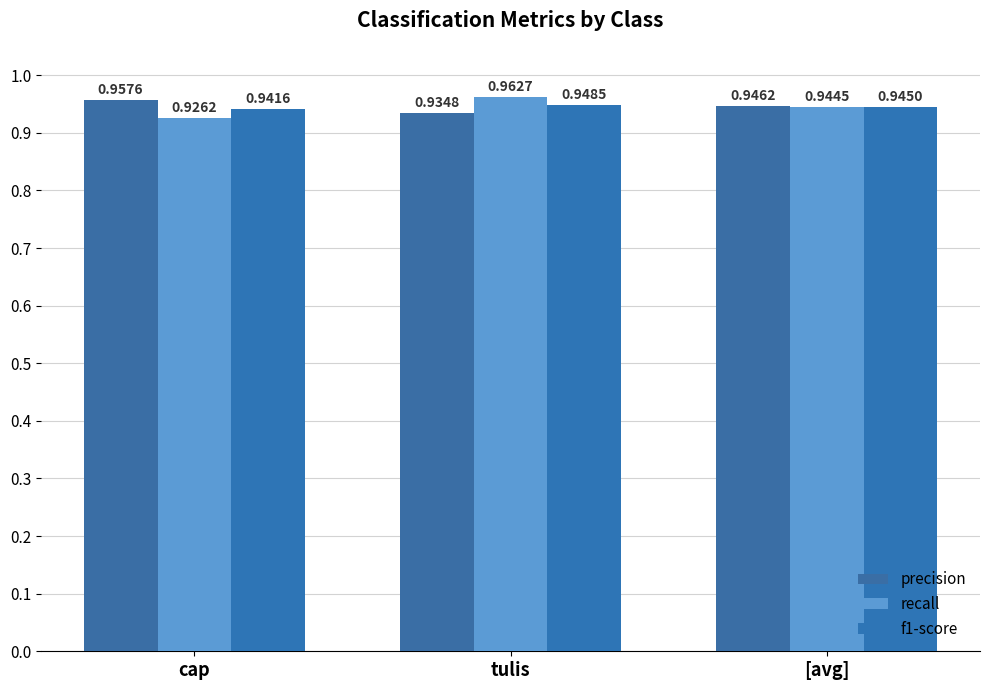

What is the total value across all series at tulis?

2.8